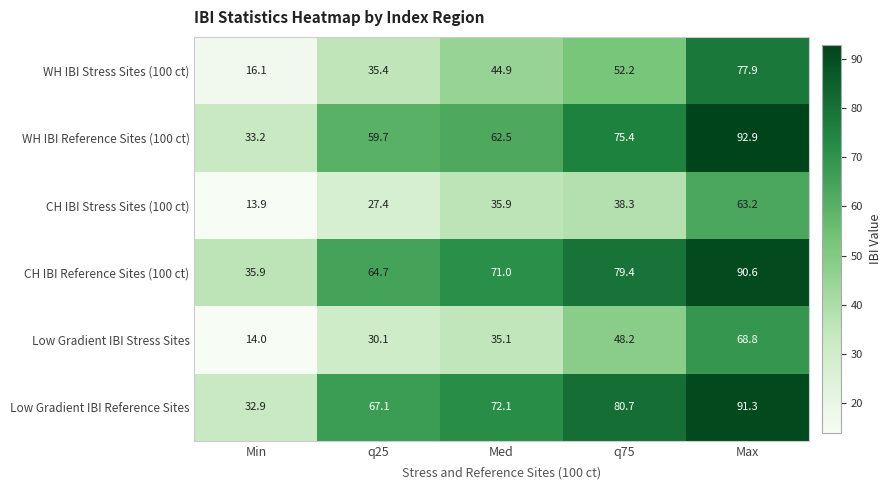

Reading left to right, what are all the values shown in this chart?

WH IBI Stress Sites (100 ct): 16.1	35.4	44.9	52.2	77.9
WH IBI Reference Sites (100 ct): 33.2	59.7	62.5	75.4	92.9
CH IBI Stress Sites (100 ct): 13.9	27.4	35.9	38.3	63.2
CH IBI Reference Sites (100 ct): 35.9	64.7	71.0	79.4	90.6
Low Gradient IBI Stress Sites: 14.0	30.1	35.1	48.2	68.8
Low Gradient IBI Reference Sites: 32.9	67.1	72.1	80.7	91.3